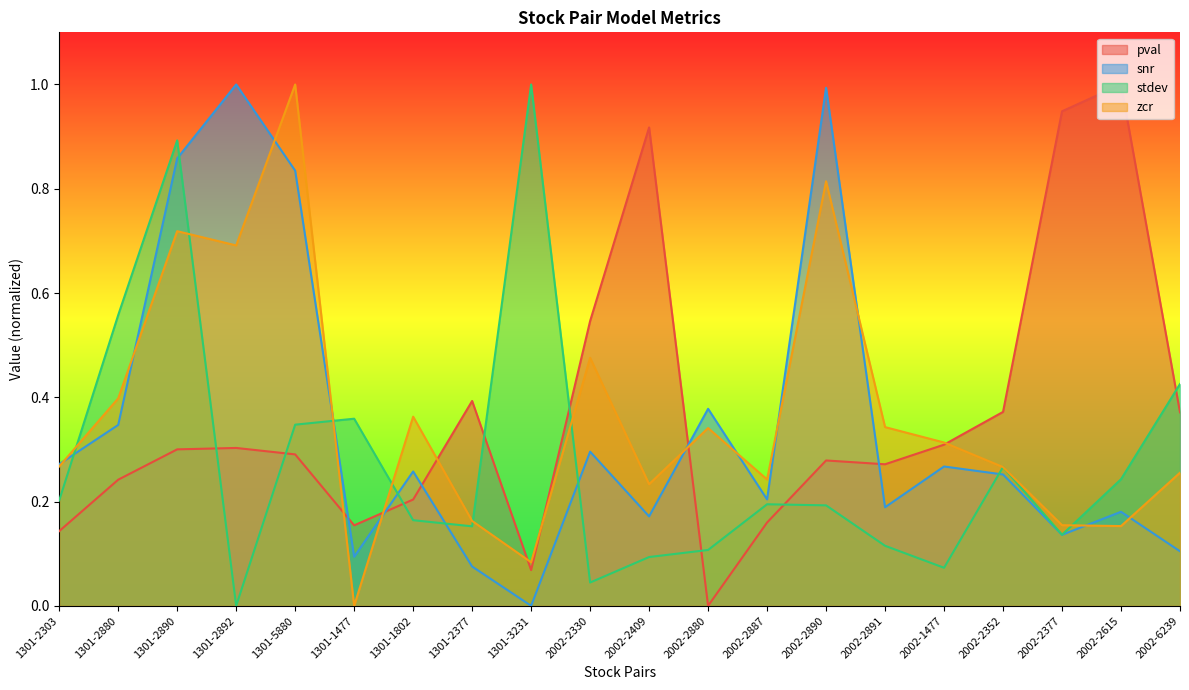

Reading left to right, what are all the values shown in this chart?

pval: 1301-2303=0.1	1301-2880=0.2	1301-2890=0.3	1301-2892=0.3	1301-5880=0.3	1301-1477=0.2	1301-1802=0.2	1301-2377=0.4	1301-3231=0.1	2002-2330=0.5	2002-2409=0.9	2002-2880=0.0	2002-2887=0.2	2002-2890=0.3	2002-2891=0.3	2002-1477=0.3	2002-2352=0.4	2002-2377=0.9	2002-2615=1.0	2002-6239=0.4
snr: 1301-2303=0.3	1301-2880=0.3	1301-2890=0.9	1301-2892=1.0	1301-5880=0.8	1301-1477=0.1	1301-1802=0.3	1301-2377=0.1	1301-3231=0.0	2002-2330=0.3	2002-2409=0.2	2002-2880=0.4	2002-2887=0.2	2002-2890=1.0	2002-2891=0.2	2002-1477=0.3	2002-2352=0.3	2002-2377=0.1	2002-2615=0.2	2002-6239=0.1
stdev: 1301-2303=0.2	1301-2880=0.6	1301-2890=0.9	1301-2892=0.0	1301-5880=0.3	1301-1477=0.4	1301-1802=0.2	1301-2377=0.2	1301-3231=1.0	2002-2330=0.0	2002-2409=0.1	2002-2880=0.1	2002-2887=0.2	2002-2890=0.2	2002-2891=0.1	2002-1477=0.1	2002-2352=0.3	2002-2377=0.1	2002-2615=0.2	2002-6239=0.4
zcr: 1301-2303=0.3	1301-2880=0.4	1301-2890=0.7	1301-2892=0.7	1301-5880=1.0	1301-1477=0.0	1301-1802=0.4	1301-2377=0.2	1301-3231=0.1	2002-2330=0.5	2002-2409=0.2	2002-2880=0.3	2002-2887=0.2	2002-2890=0.8	2002-2891=0.3	2002-1477=0.3	2002-2352=0.3	2002-2377=0.2	2002-2615=0.2	2002-6239=0.3